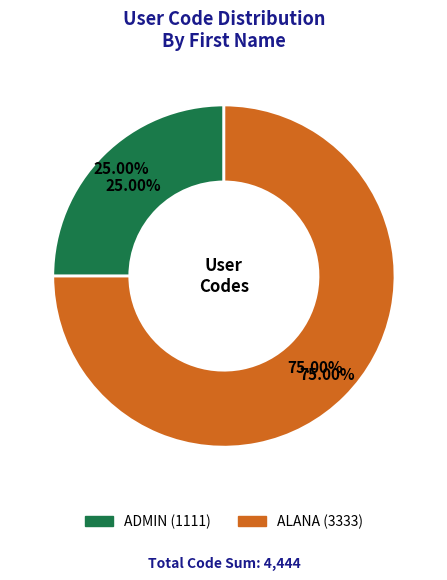

To the nearest percent, what is the combined percentage of ALANA and ADMIN?

100%